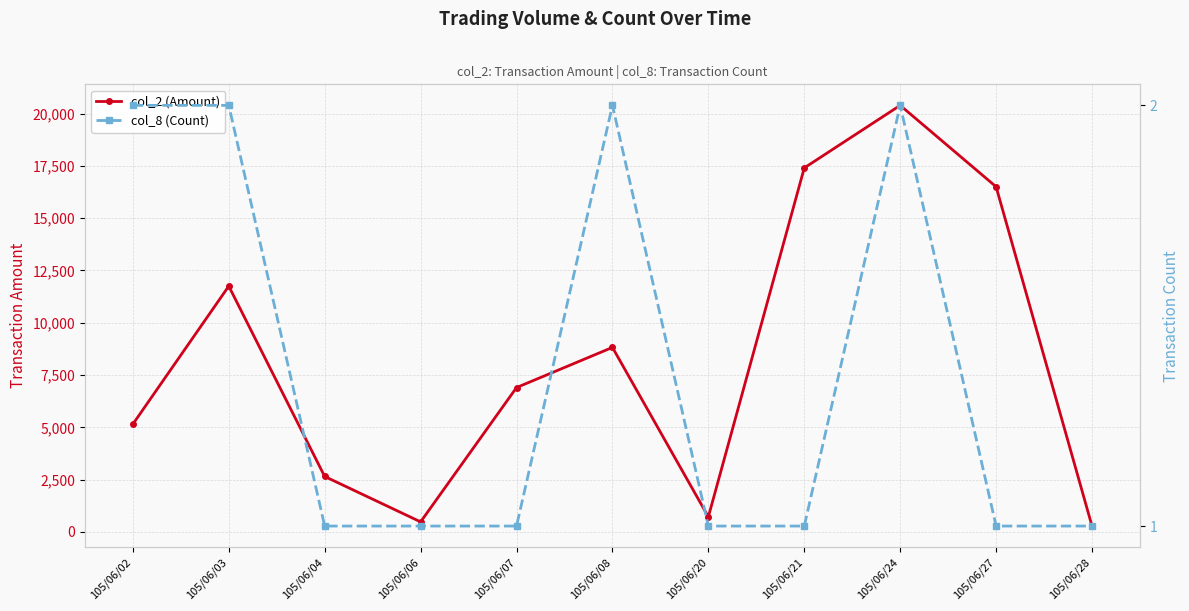

Between 105/06/21 and 105/06/03, which is larger?

105/06/21